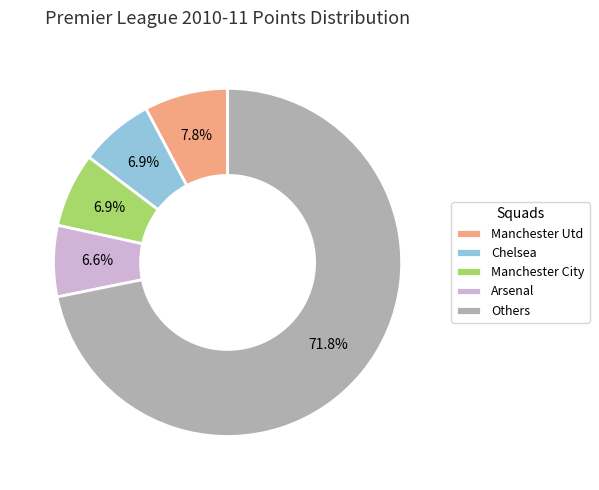

Do Others and Arsenal together represent more than half of the pie?

Yes